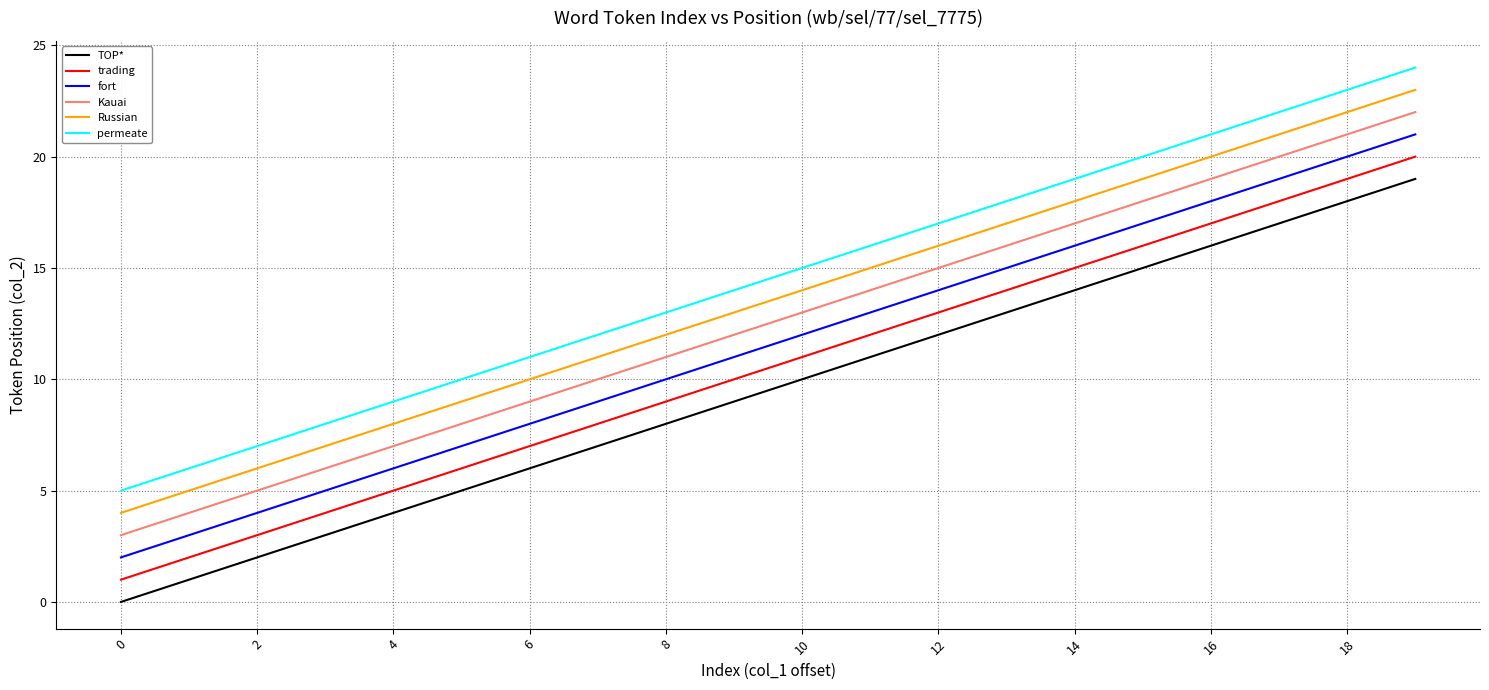

True or false: trading has more than 0 points higher than both neighbors.

False